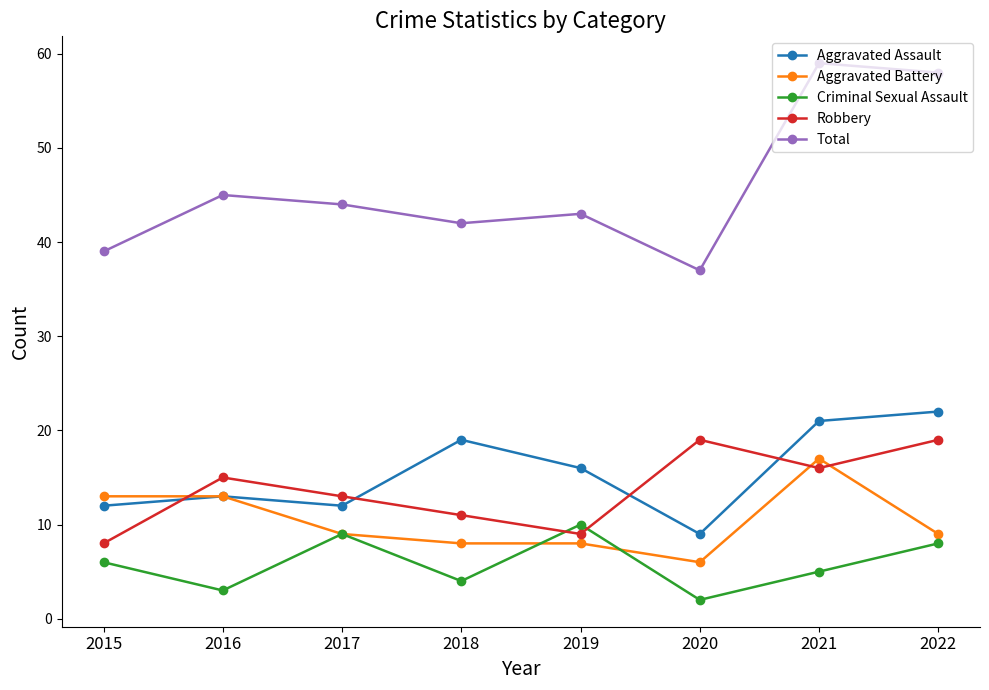

Is the value of Robbery at 2016 greater than the value of Aggravated Assault at 2020?

Yes